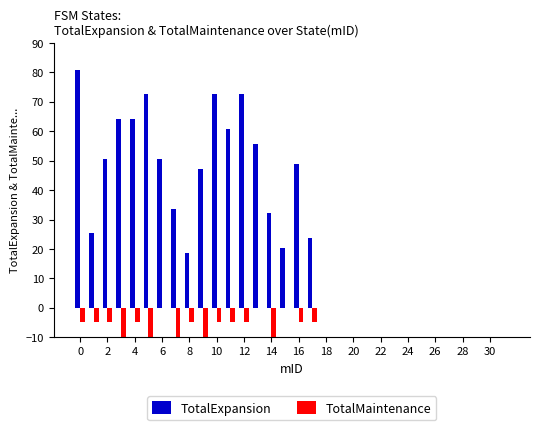

Which series has the largest total across all categories?

TotalExpansion